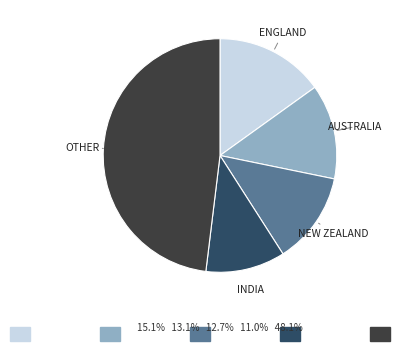

Is there a majority slice in this chart?

No